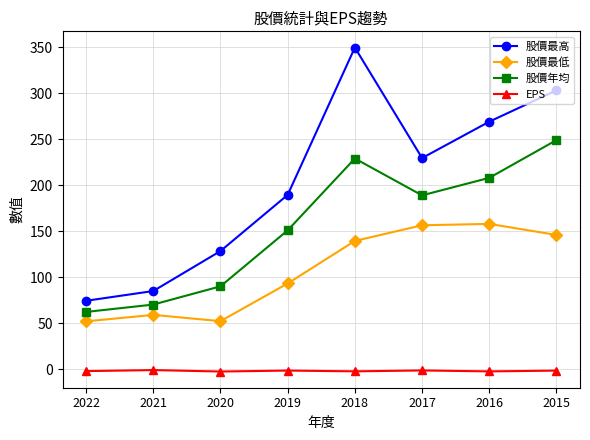

What are all the series names shown in the legend?

股價最高, 股價最低, 股價年均, EPS